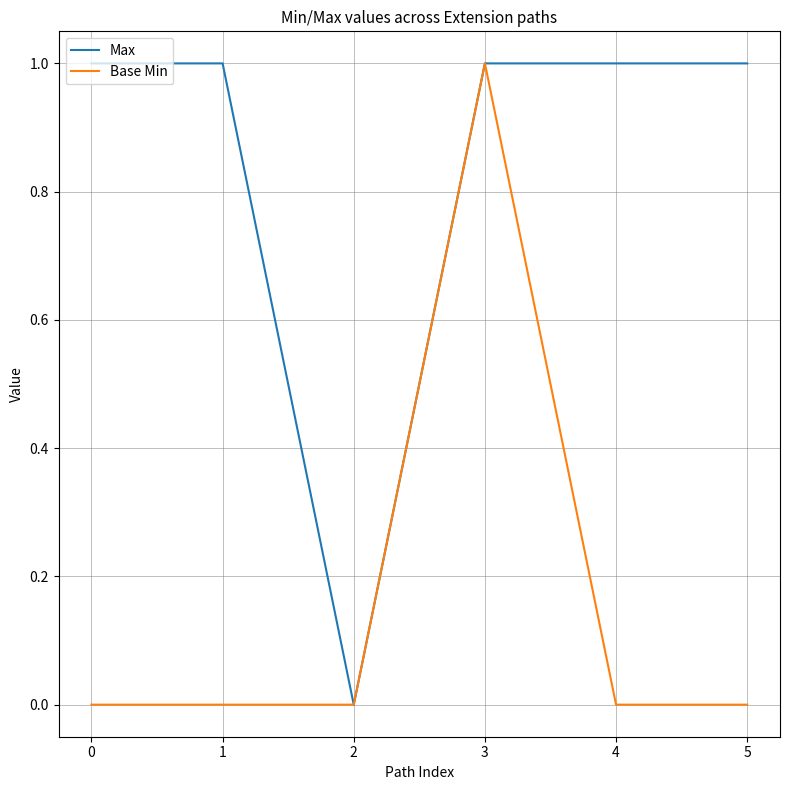

The Base Min series shows 0 at 1. True or false?

True